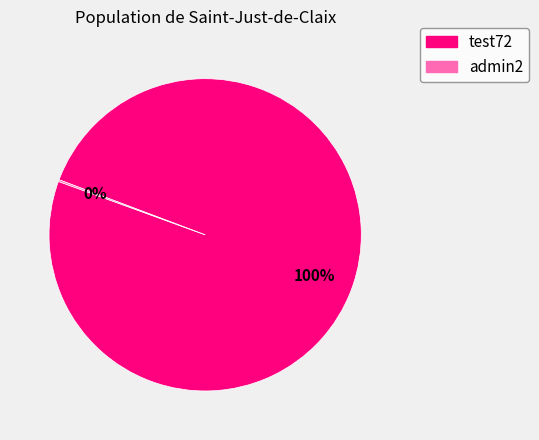

The test72 slice represents 92% of the pie. True or false?

False